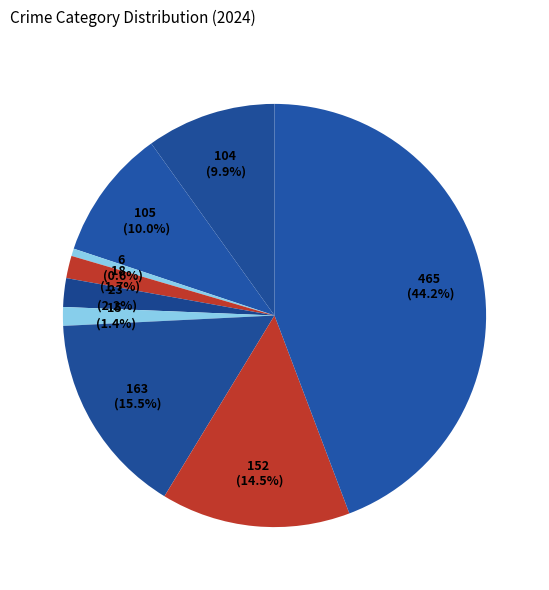

Count the number of slices in the pie.

9